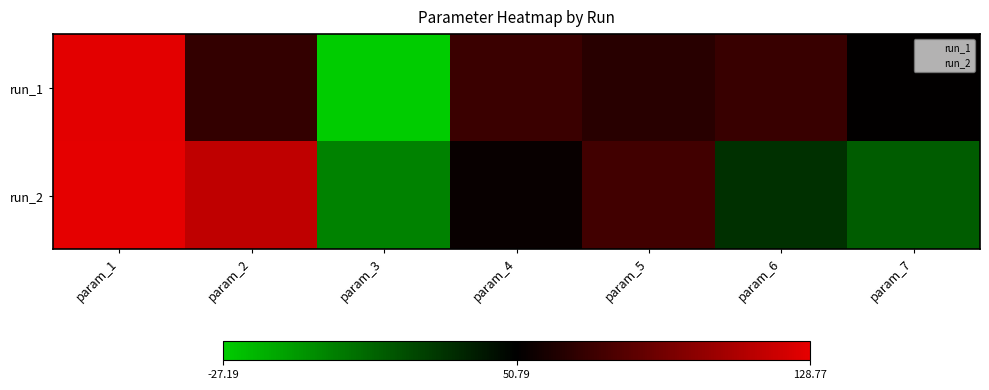

Which series has the largest range (max minus min)?

run_1